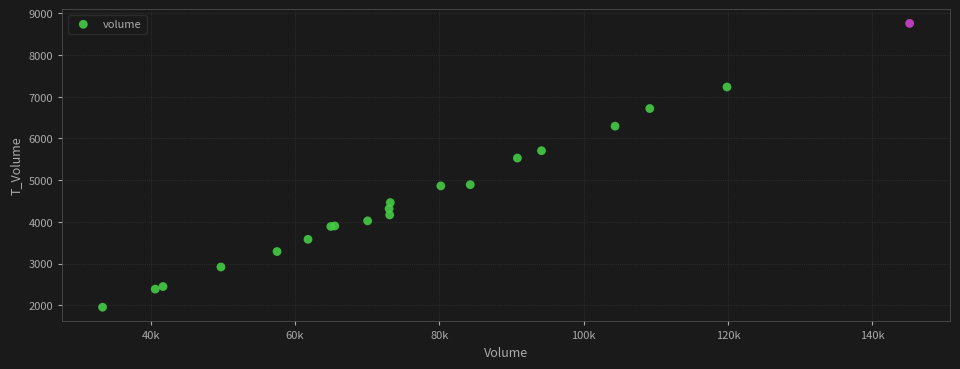

What Y value in the scatter plot is closest to 5356?

5530